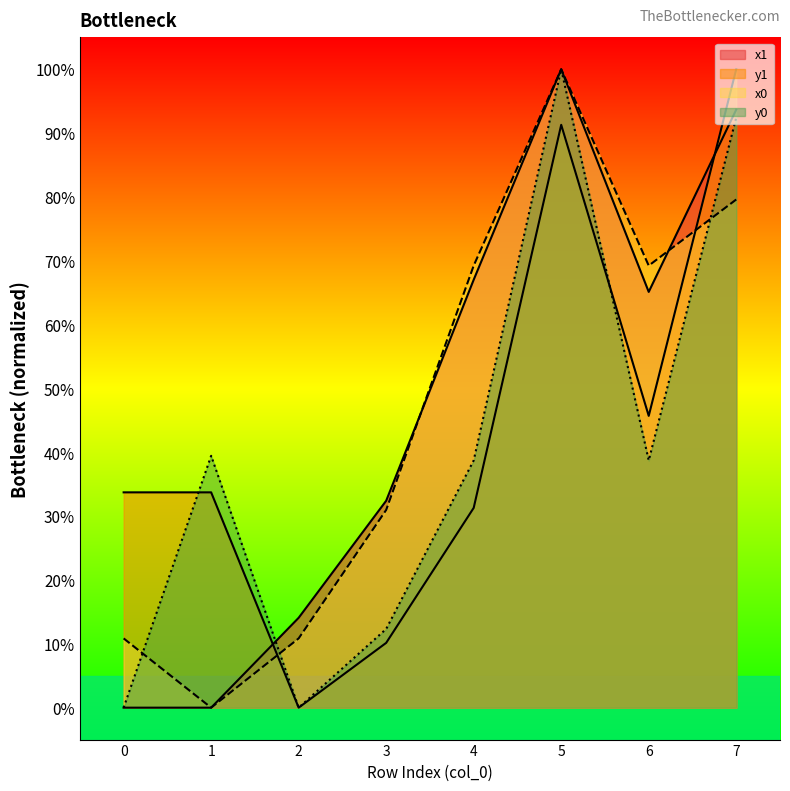

The y0 series shows 25.8 at 6. True or false?

False